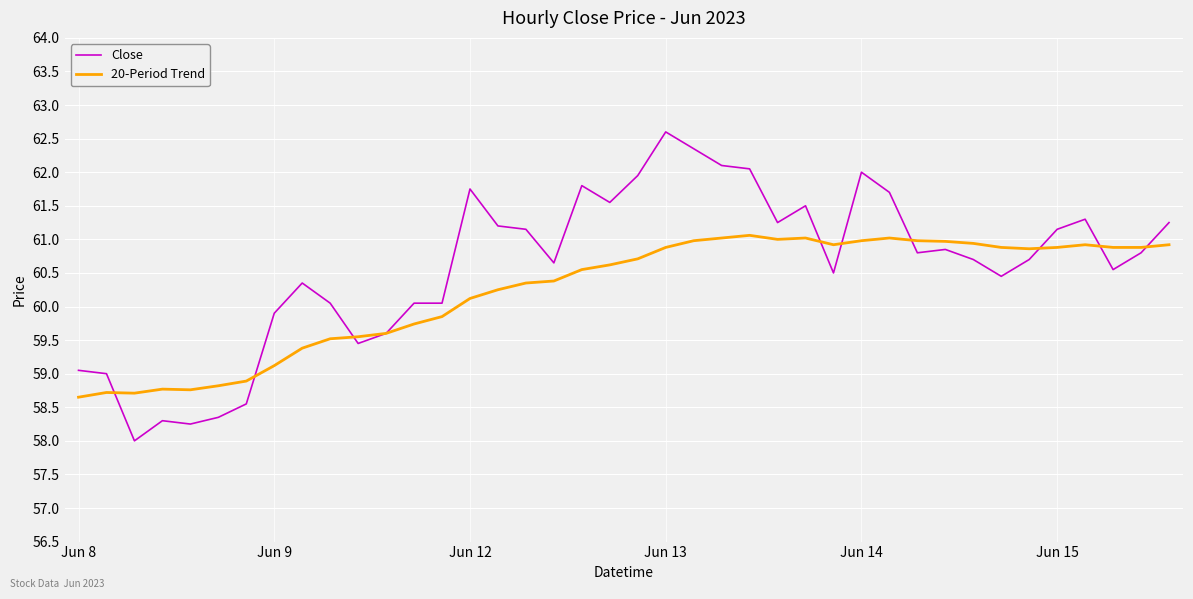

Which series has the largest total across all categories?

Close